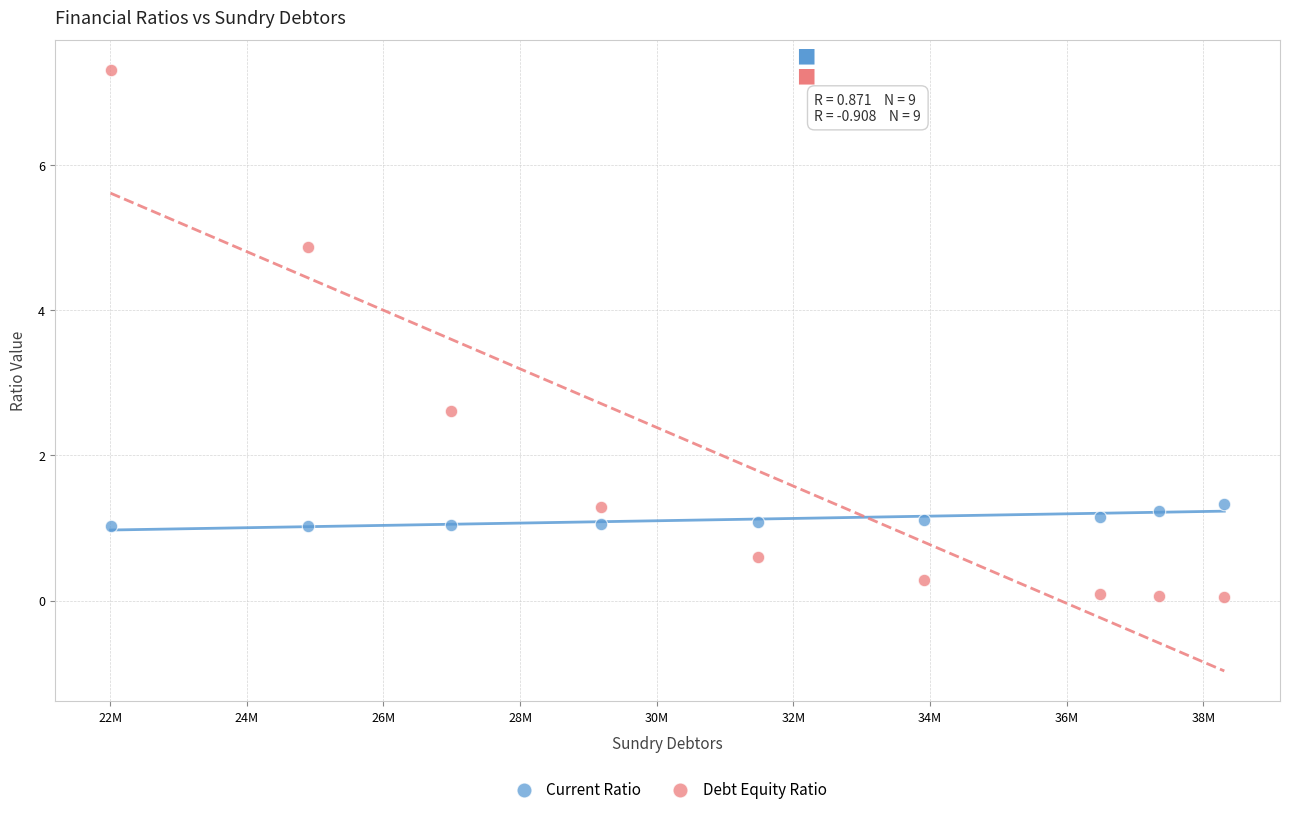

Which series contains the highest Y value?

Debt Equity Ratio